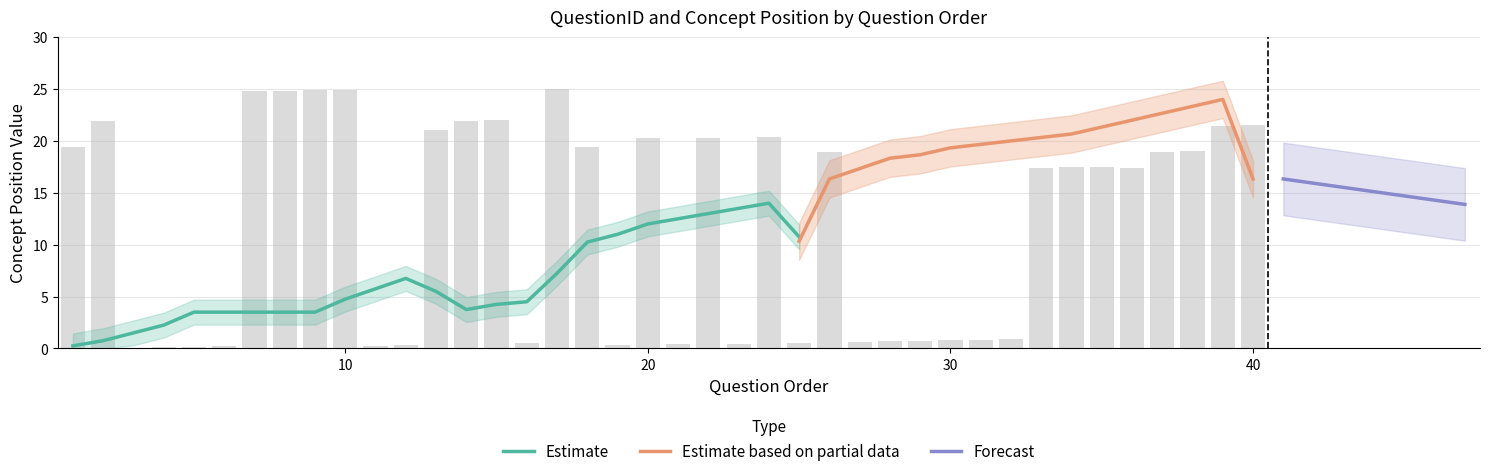

How many bars are there in total?

40